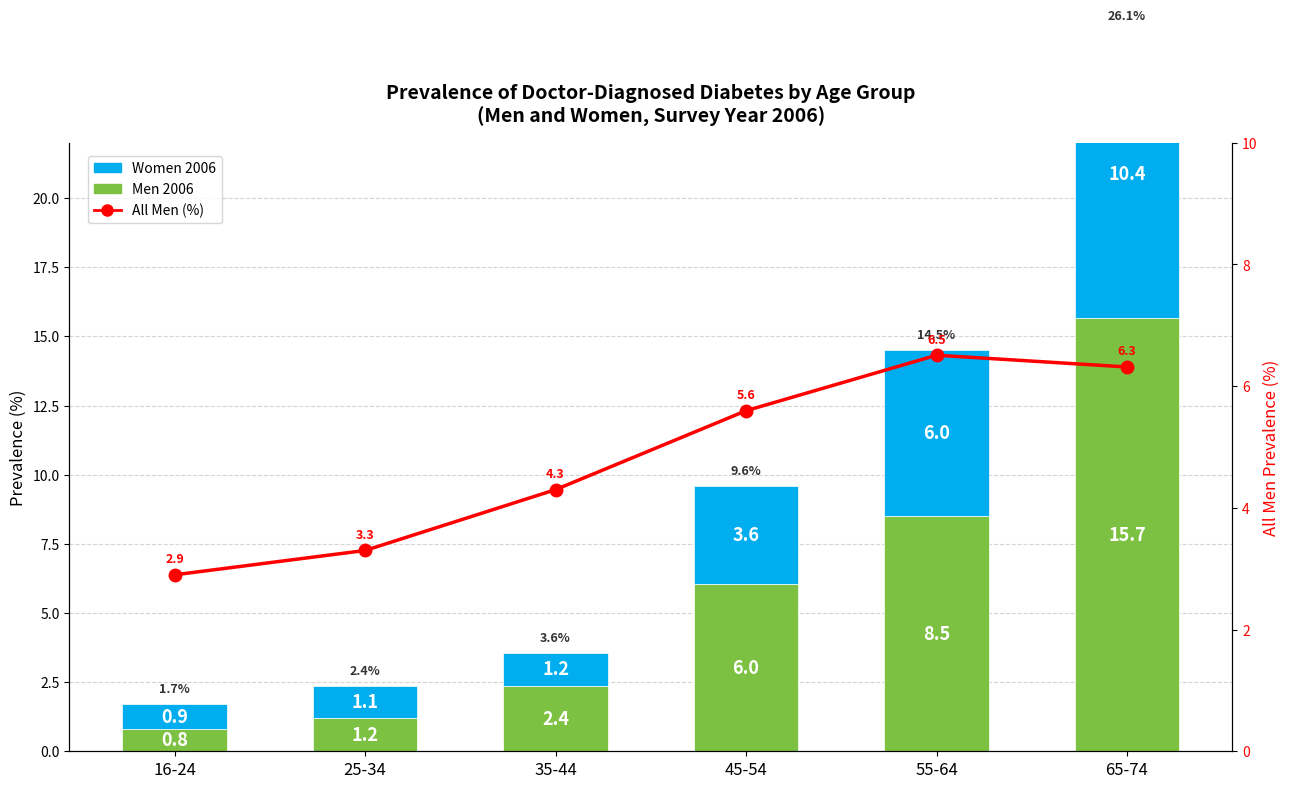

What is the sum of the Men 2006 values at 35-44 and 25-34?

3.6